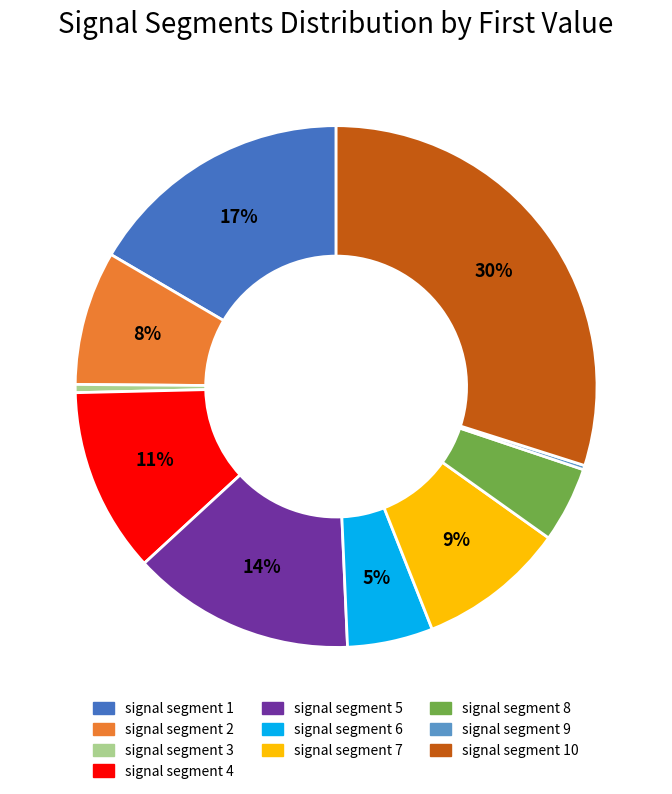

To the nearest percent, what is the difference between the largest and smallest slice percentages?

30%